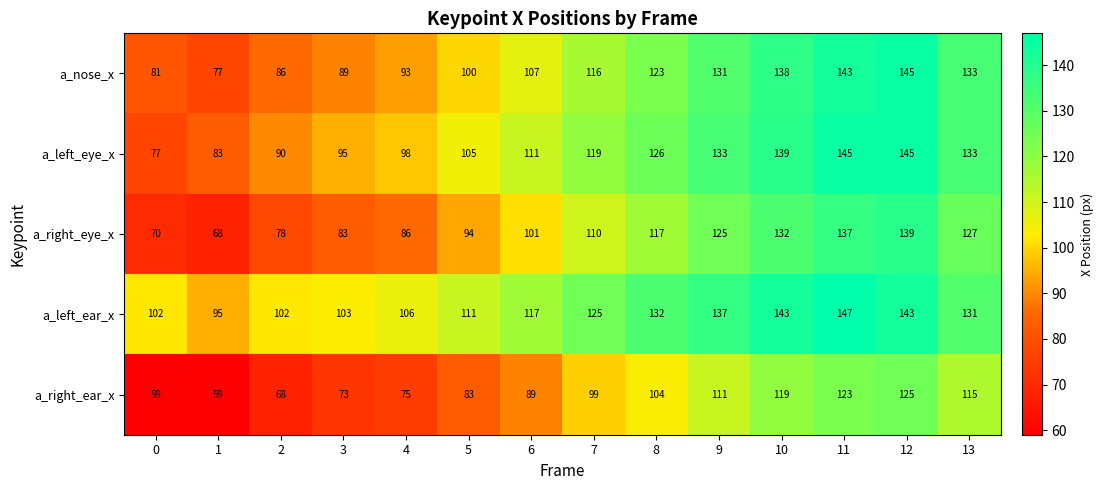

What is the sum of the a_right_ear_x values at 4 and 6?

164